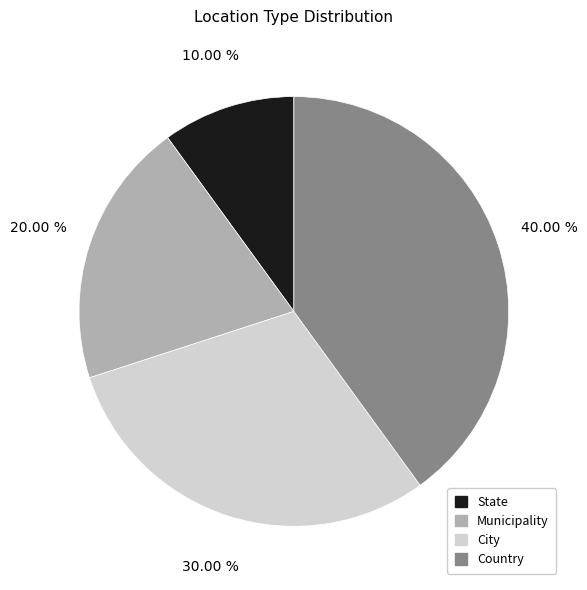

To the nearest percent, what is the difference between the largest and smallest slice percentages?

30%